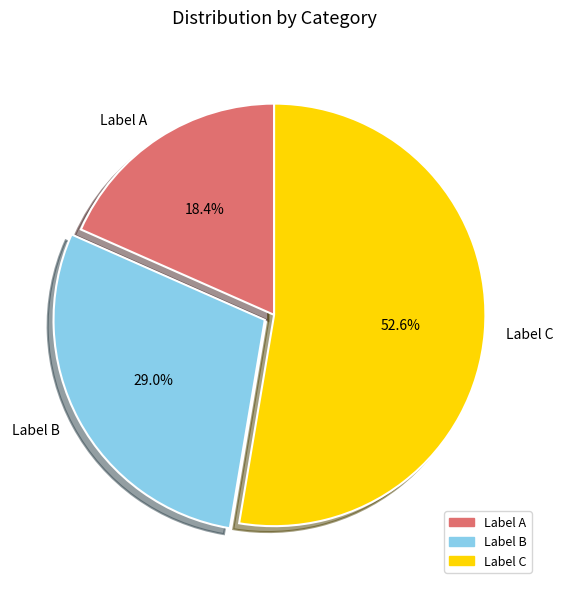

How many slices are in this pie chart?

3